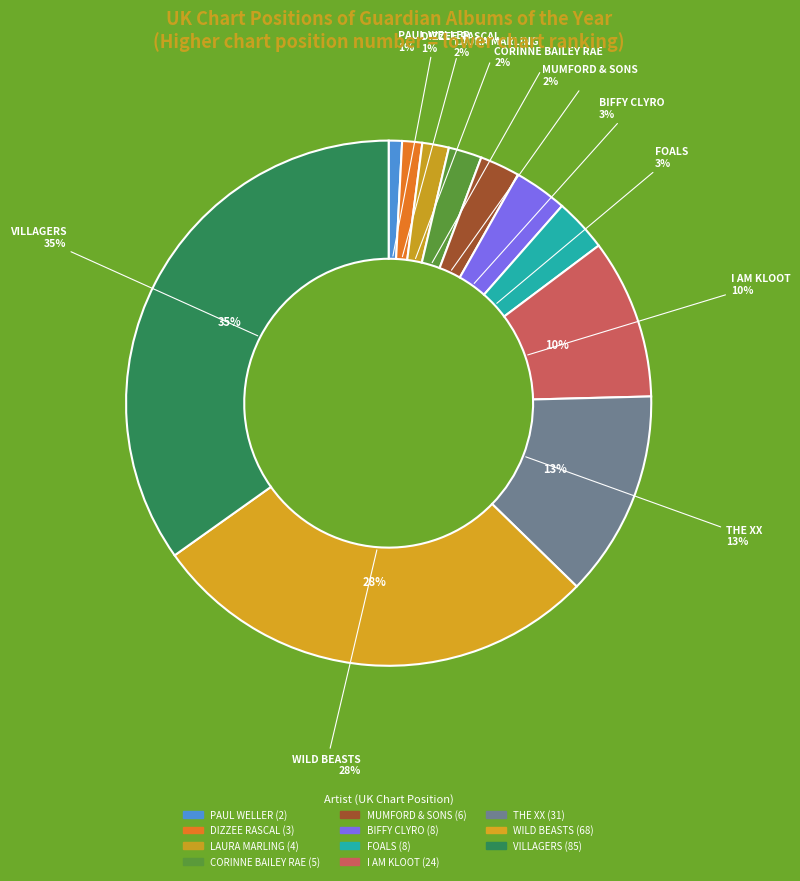

Combined, what portion of the pie is VILLAGERS and BIFFY CLYRO?

38.1%